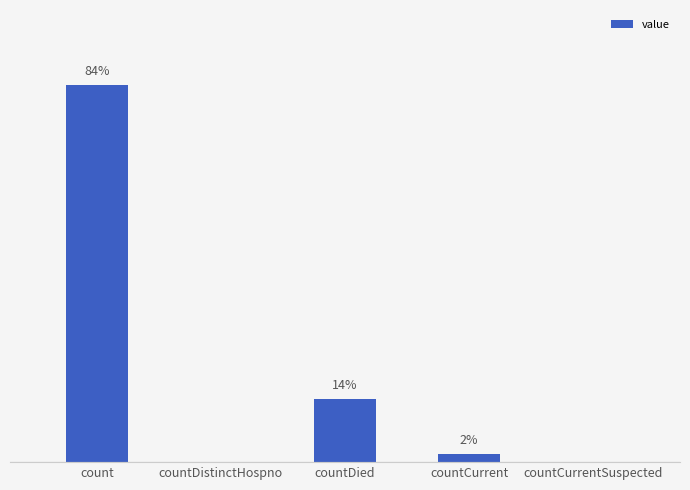

List the labels in order of value, largest first.

count, countDied, countCurrent, countDistinctHospno, countCurrentSuspected